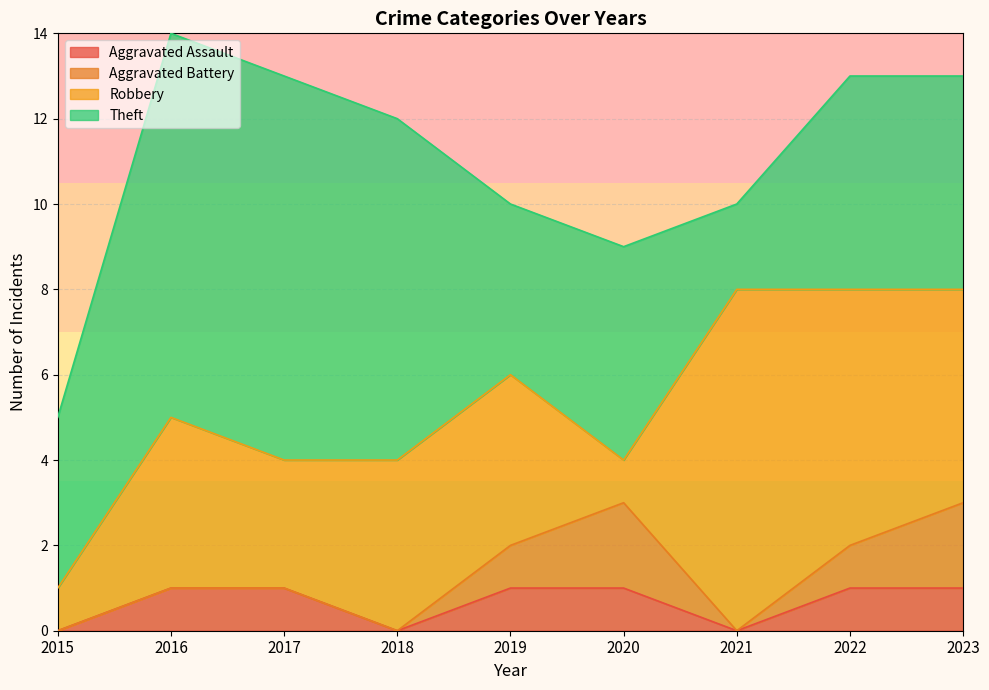

Reading left to right, what are all the values shown in this chart?

Aggravated Assault: 2015=0	2016=1	2017=1	2018=0	2019=1	2020=1	2021=0	2022=1	2023=1
Aggravated Battery: 2015=0	2016=0	2017=0	2018=0	2019=1	2020=2	2021=0	2022=1	2023=2
Robbery: 2015=1	2016=4	2017=3	2018=4	2019=4	2020=1	2021=8	2022=6	2023=5
Theft: 2015=4	2016=9	2017=9	2018=8	2019=4	2020=5	2021=2	2022=5	2023=5